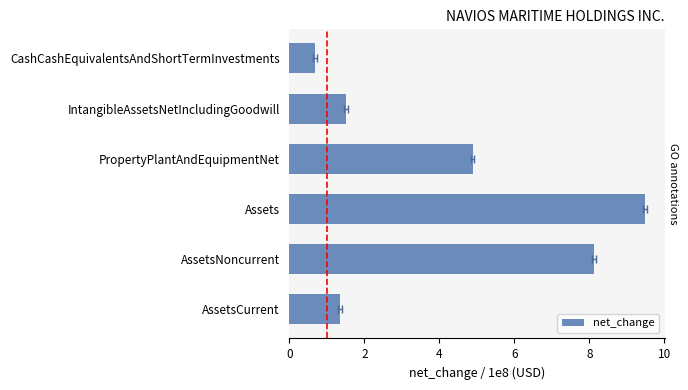

Is it true that the value at CashCashEquivalentsAndShortTermInvestments is 0.7?

True